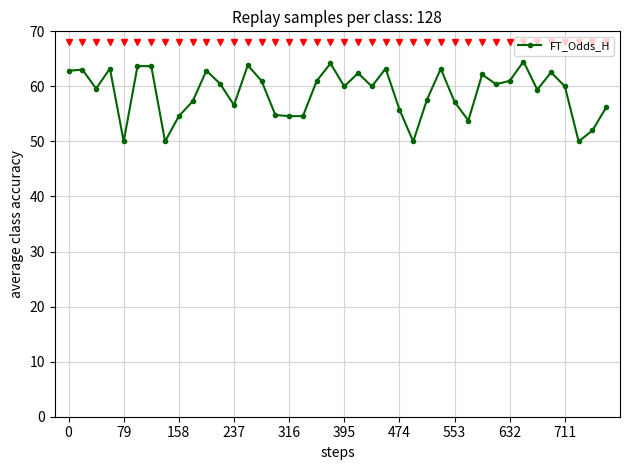

What is the difference between the maximum and minimum values?

14.5